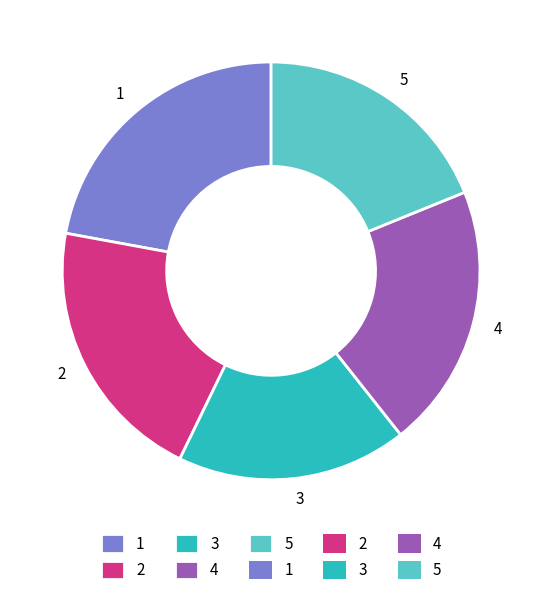

Count the number of slices in the pie.

5